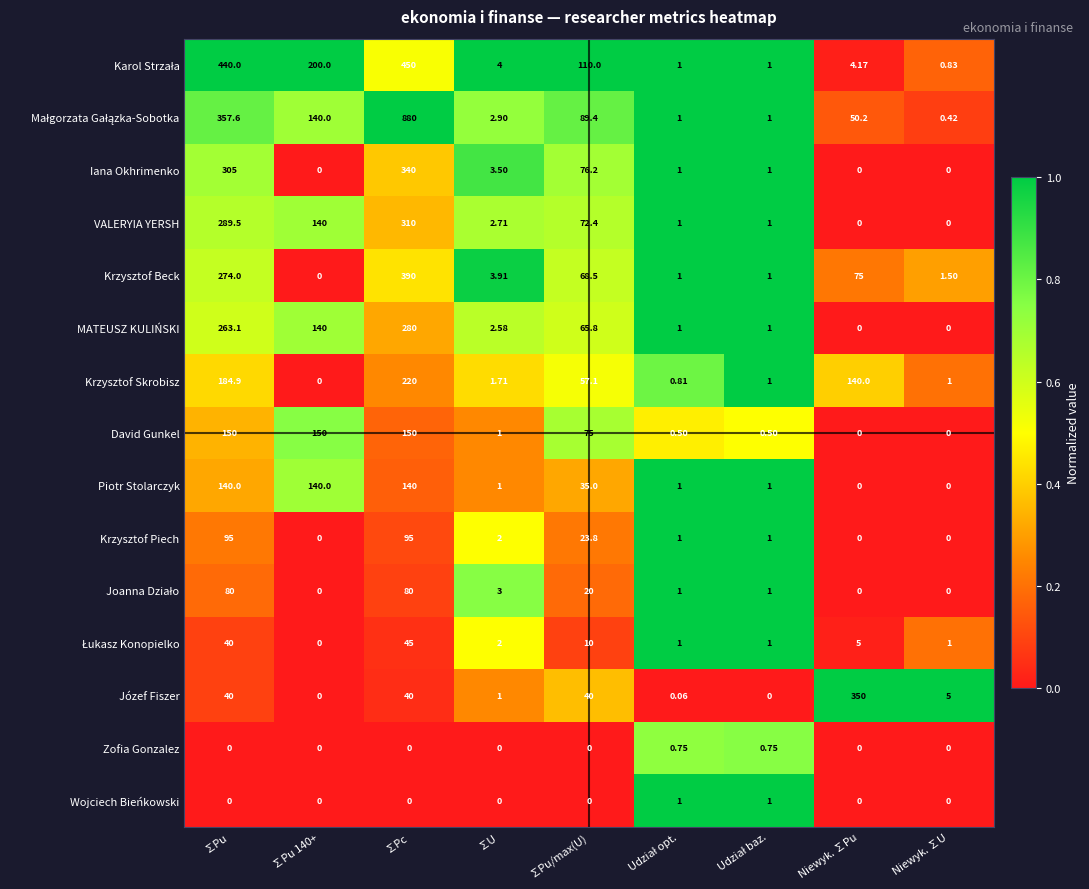

Where does the Piotr Stolarczyk series first go above 1?

∑Pu